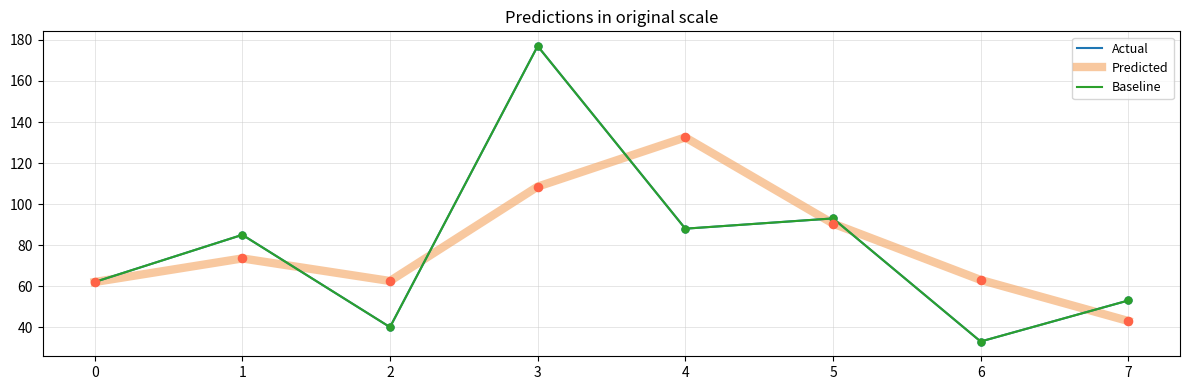

What are all the series names shown in the legend?

Predicted, Actual, Baseline